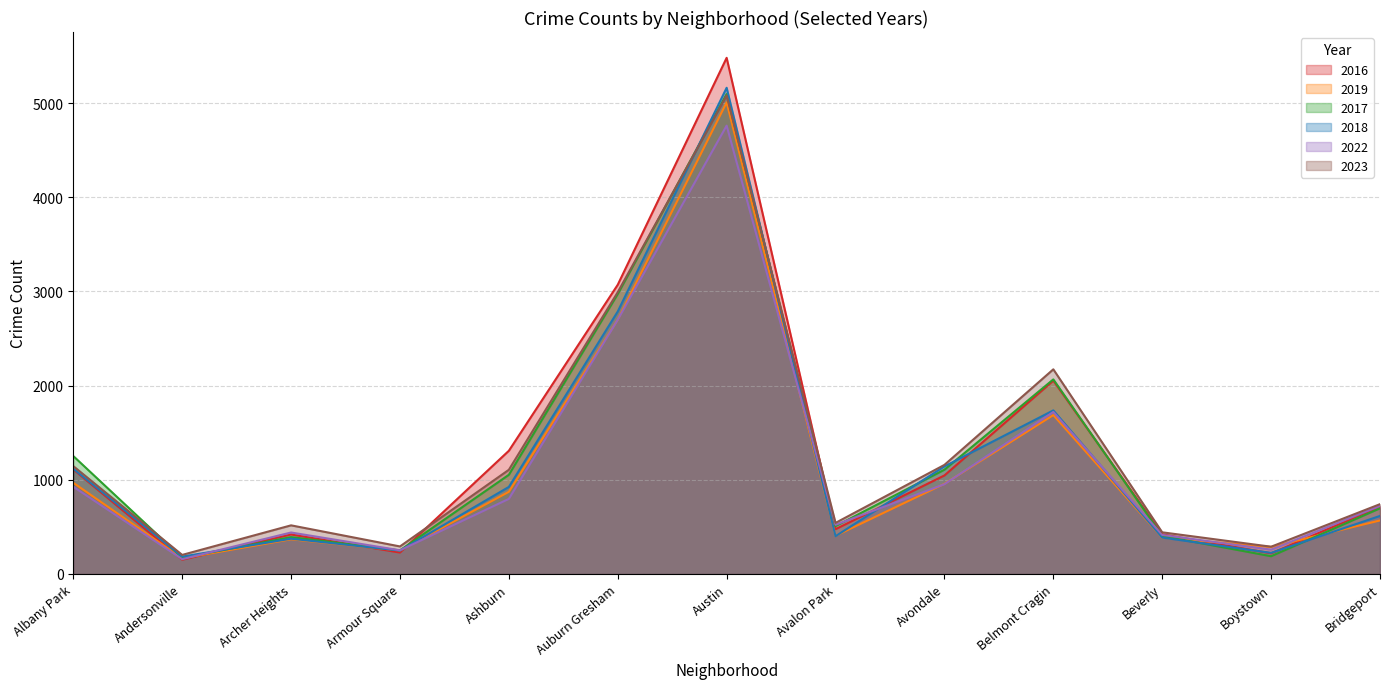

Which series ends up on top after the final intersection of 2016 and 2022?

2022